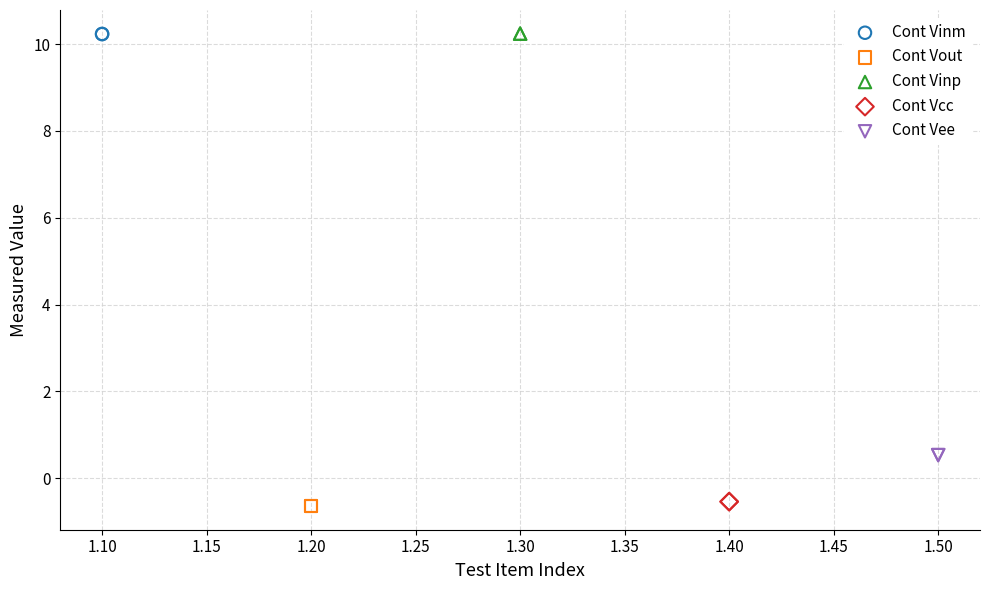

What are all the series names shown in the legend?

Cont Vinm, Cont Vout, Cont Vinp, Cont Vcc, Cont Vee